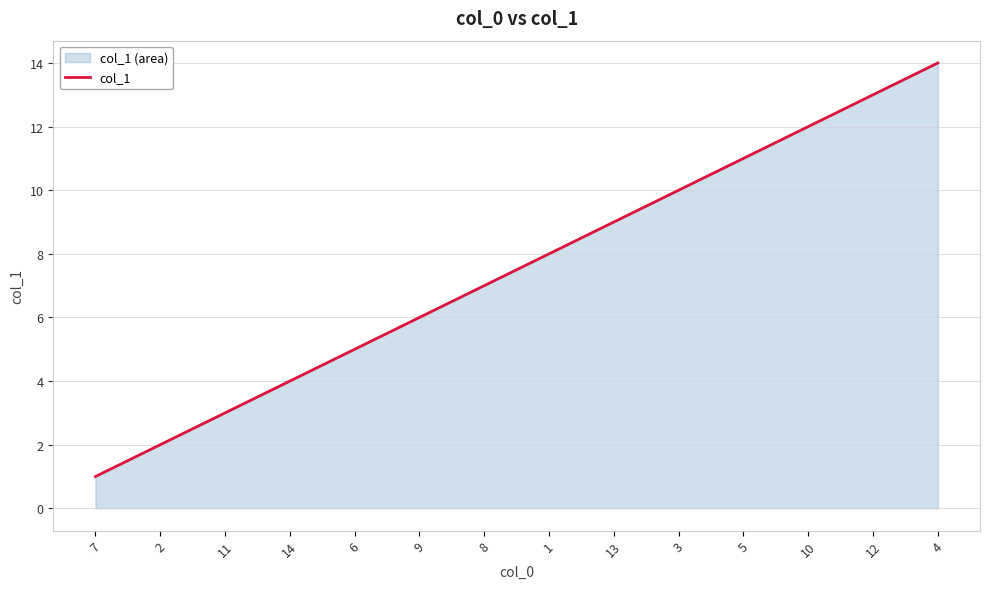

What is the label of the 13th point from the left?

12